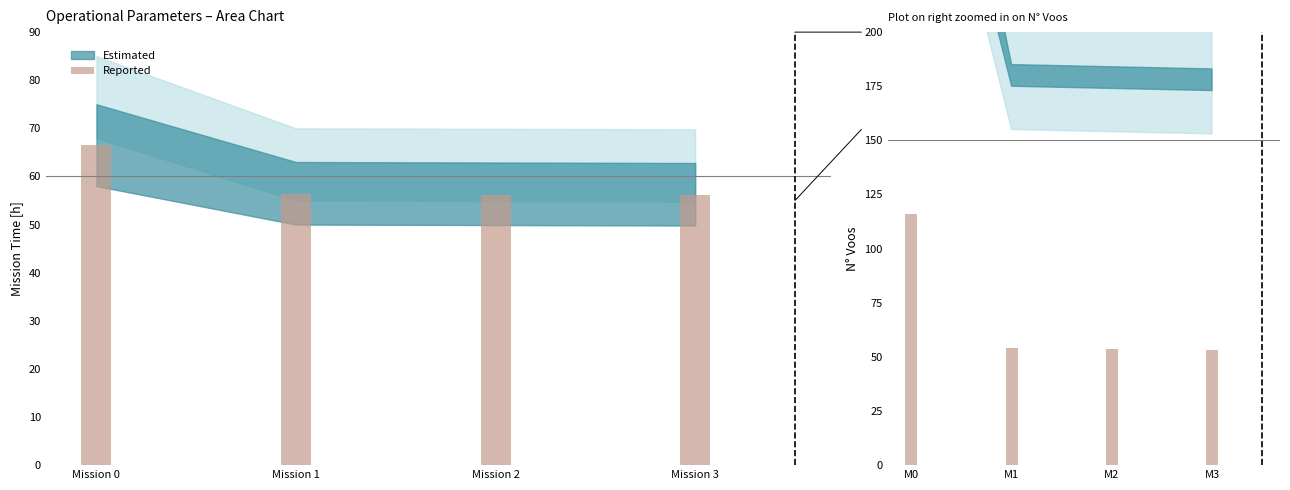

How many bars are there in total?

4